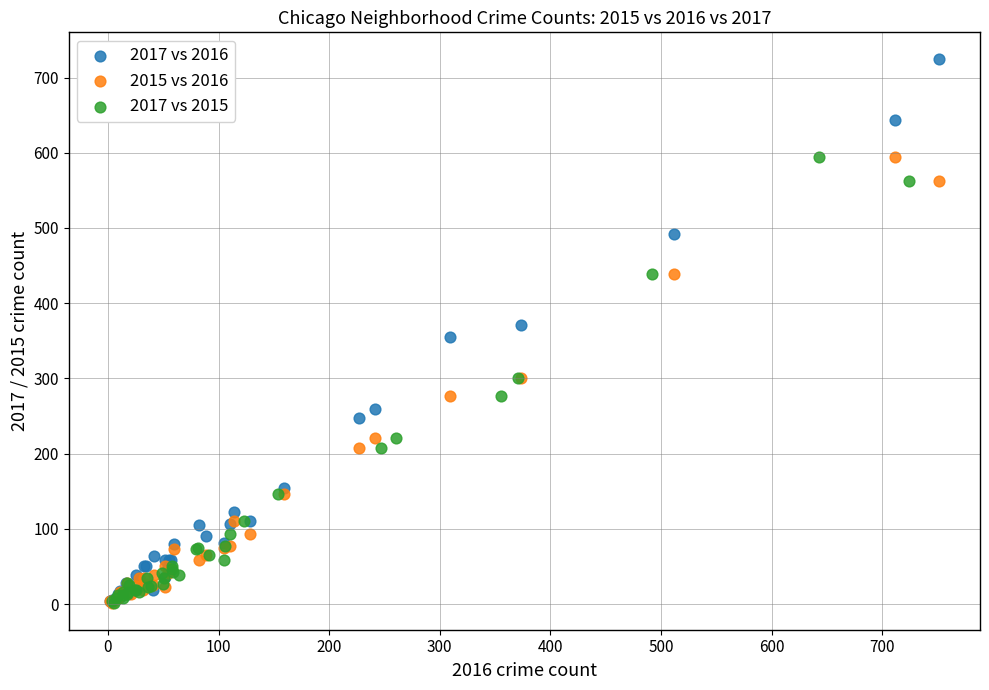

Which series has the largest Y range (max minus min)?

2017 vs 2016